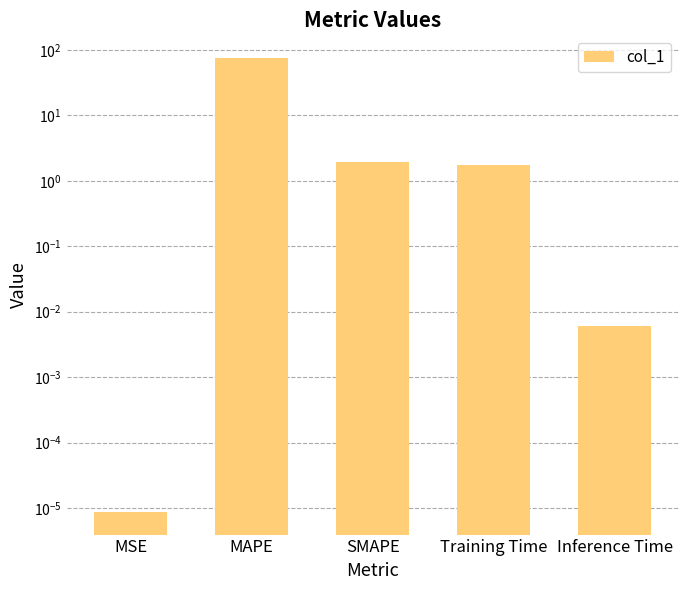

What is the average value?

15.8